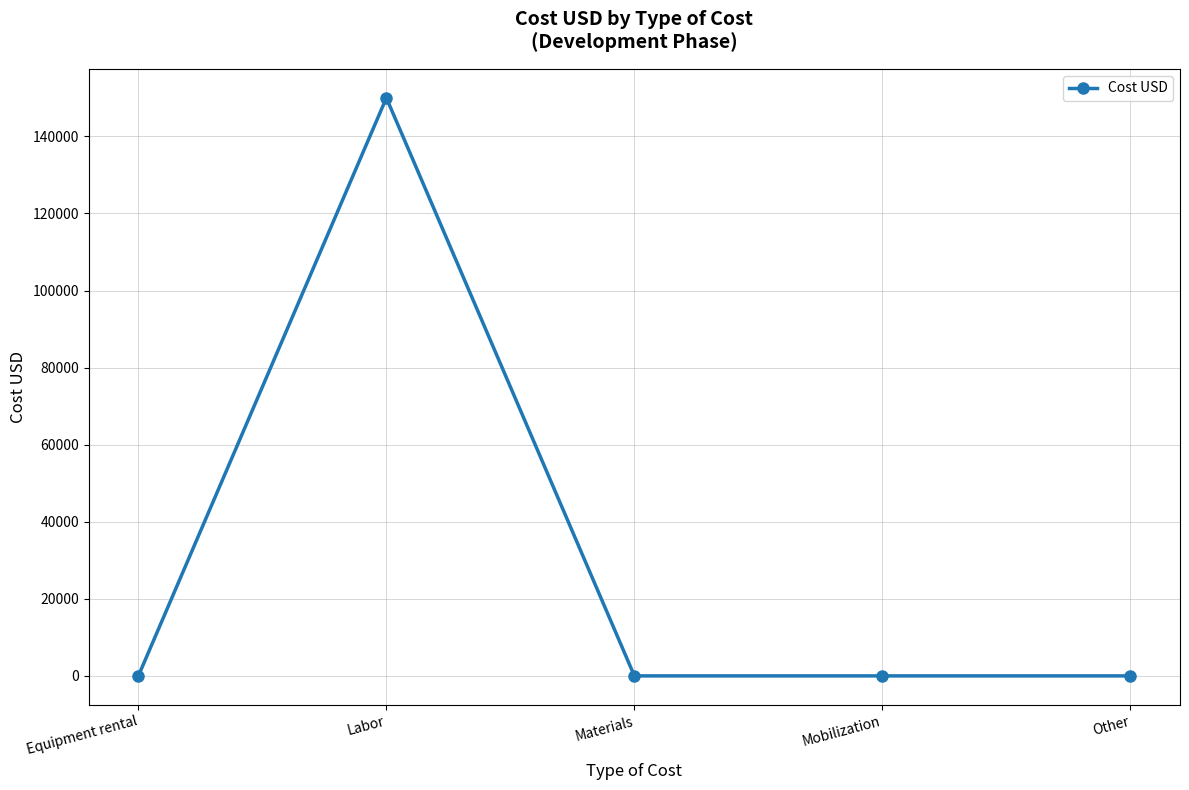

What is the maximum value shown in the chart?

150000